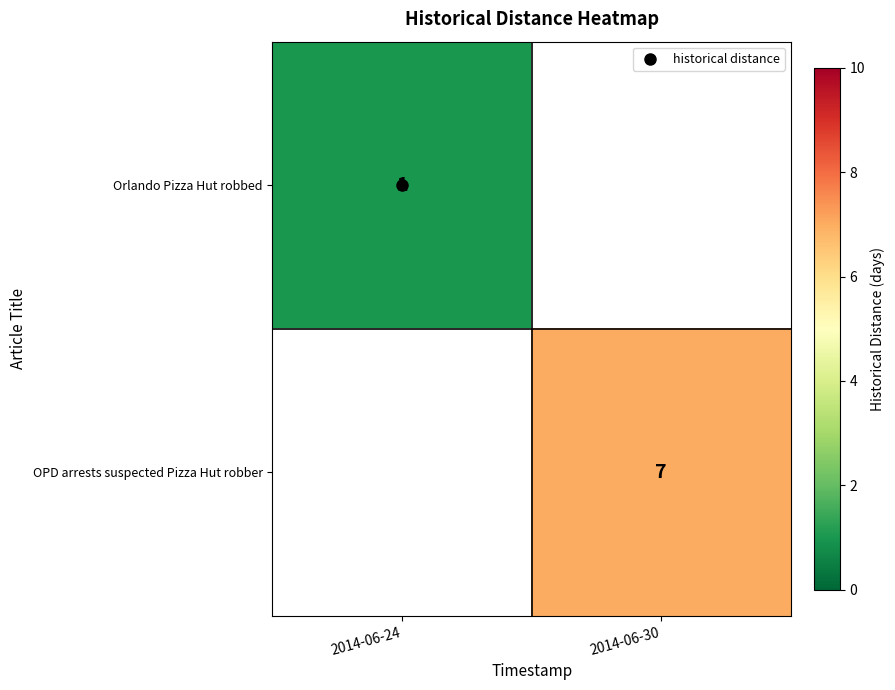

Where is Orlando Pizza Hut robbed nearest to the value 1?

2014-06-24